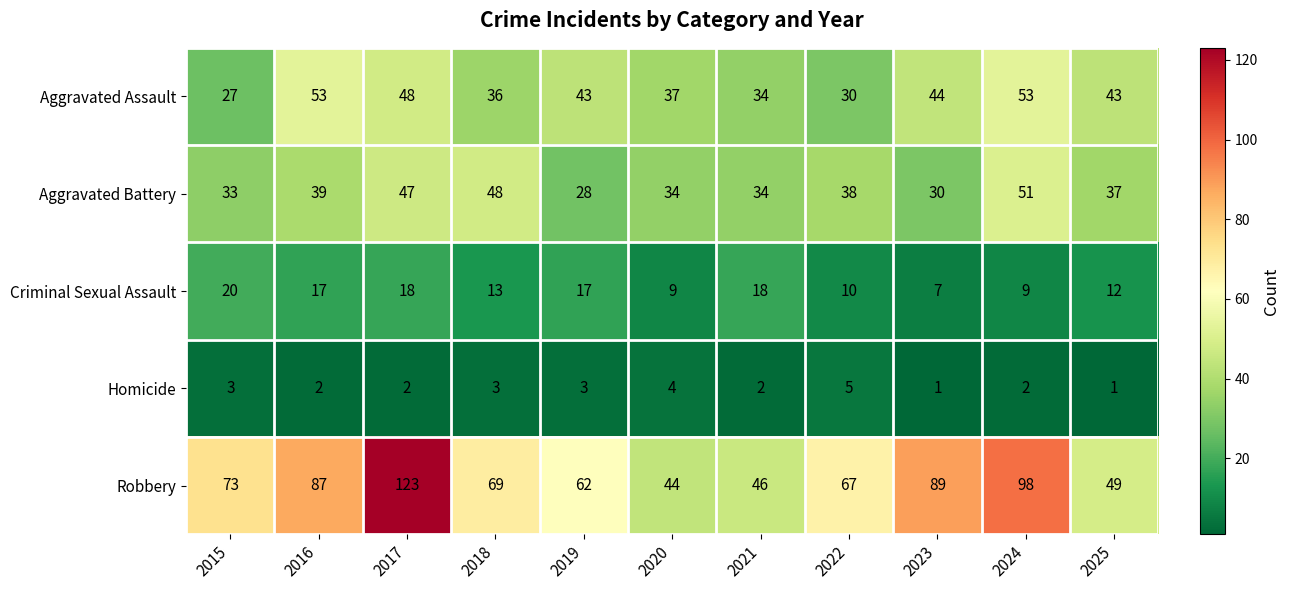

What is the lowest value of the Aggravated Battery series?

28